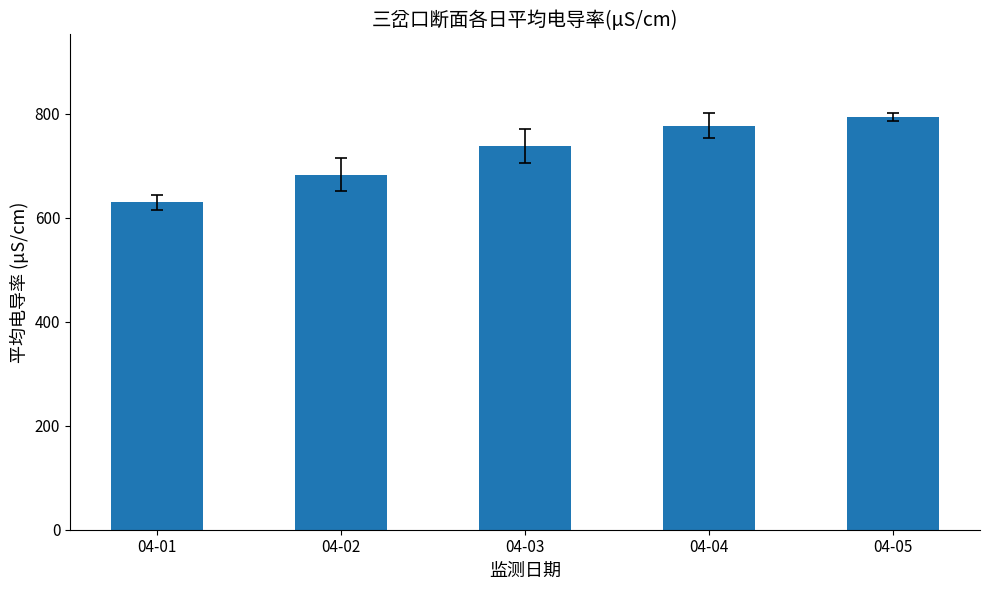

Is it true that the value at 04-04 is 1163.6?

False